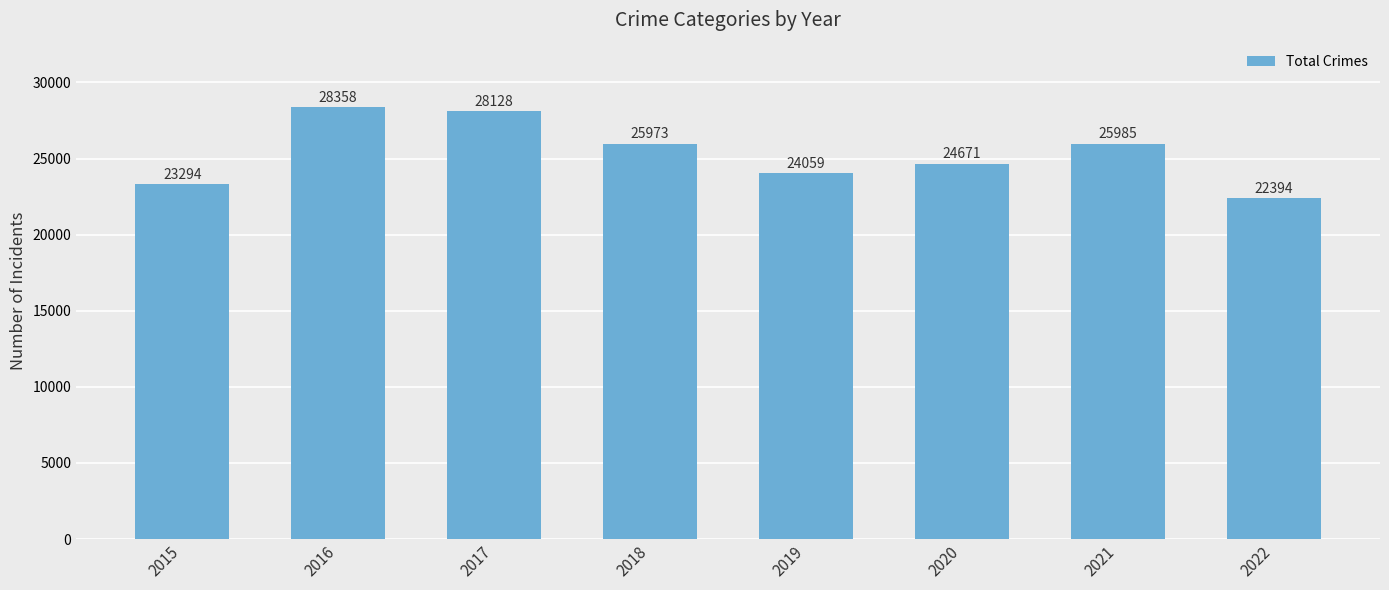

The value at 2021 is 25985. True or false?

True